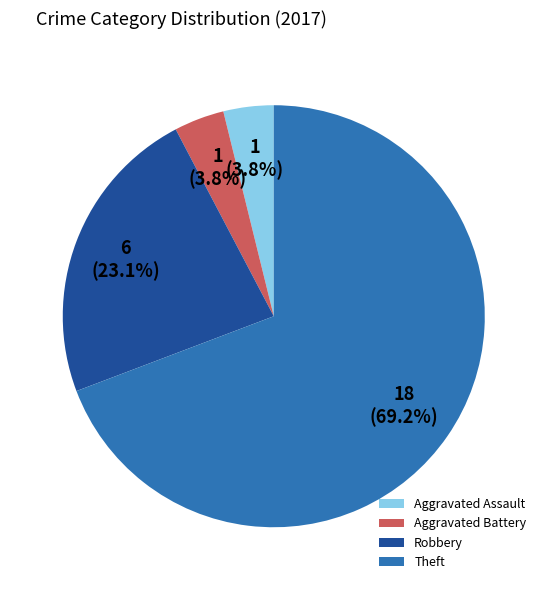

Between Aggravated Battery and Robbery, which is larger?

Robbery